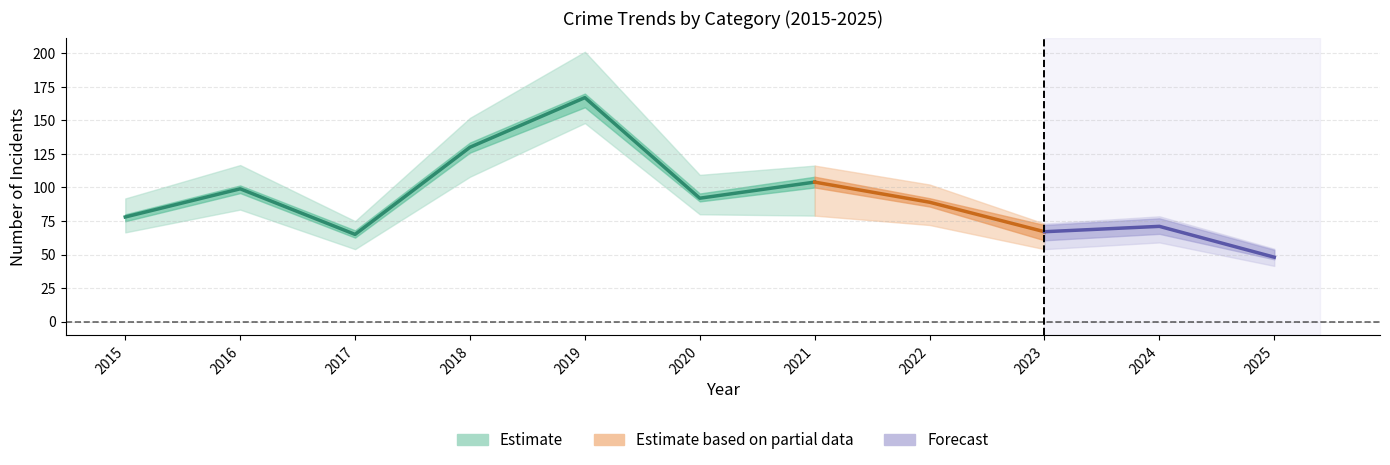

Which category has the highest value across all series?

2019